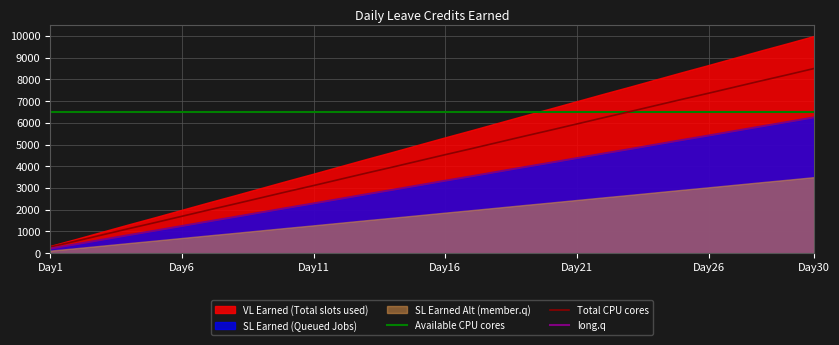

The value of Total CPU cores at Day6 is 1700.0. True or false?

True